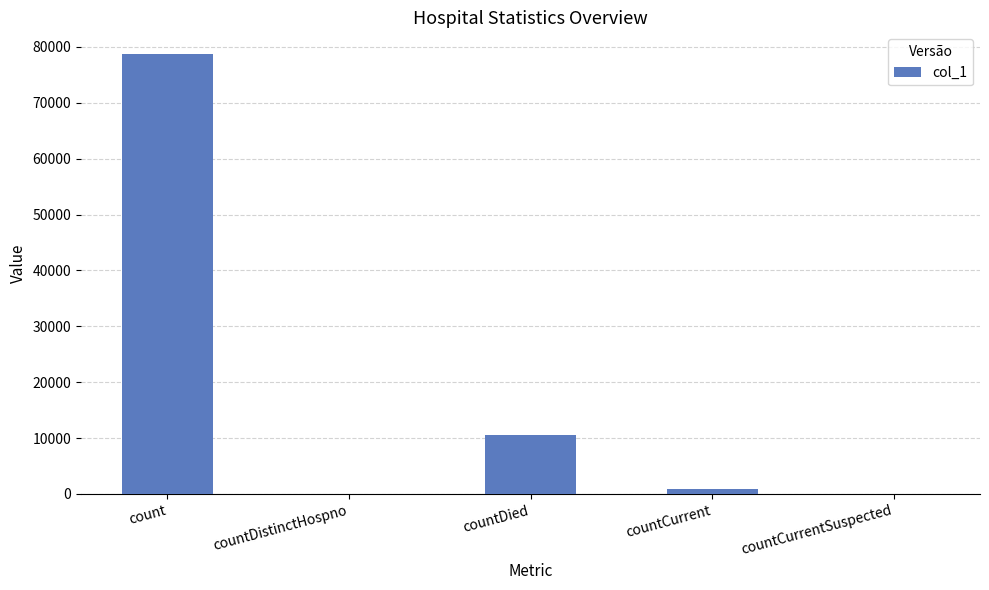

Are the bars horizontal?

No